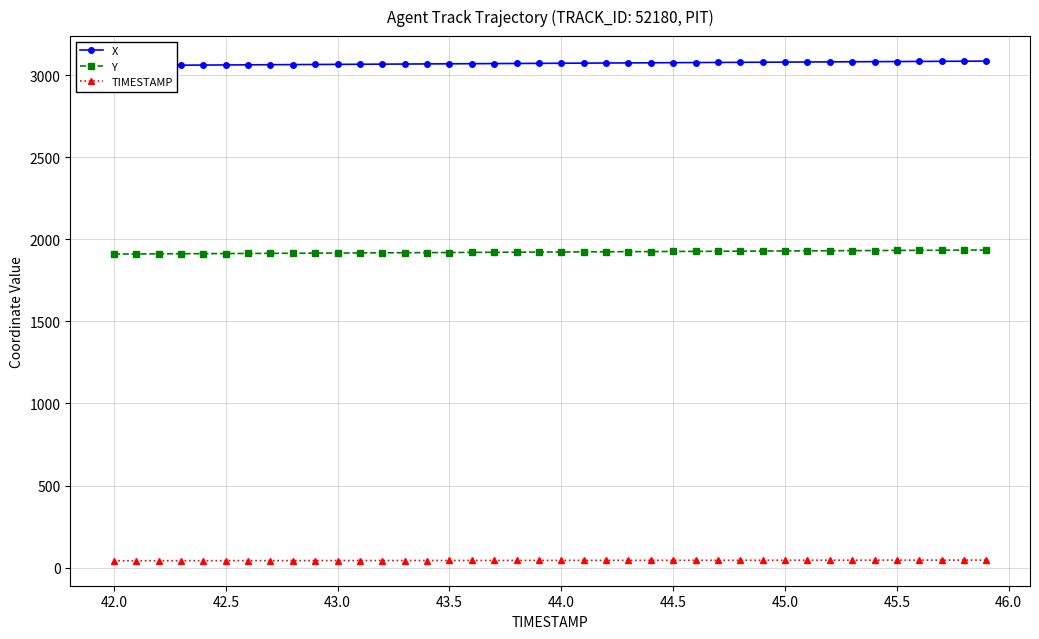

What is the maximum value for TIMESTAMP?

45.9